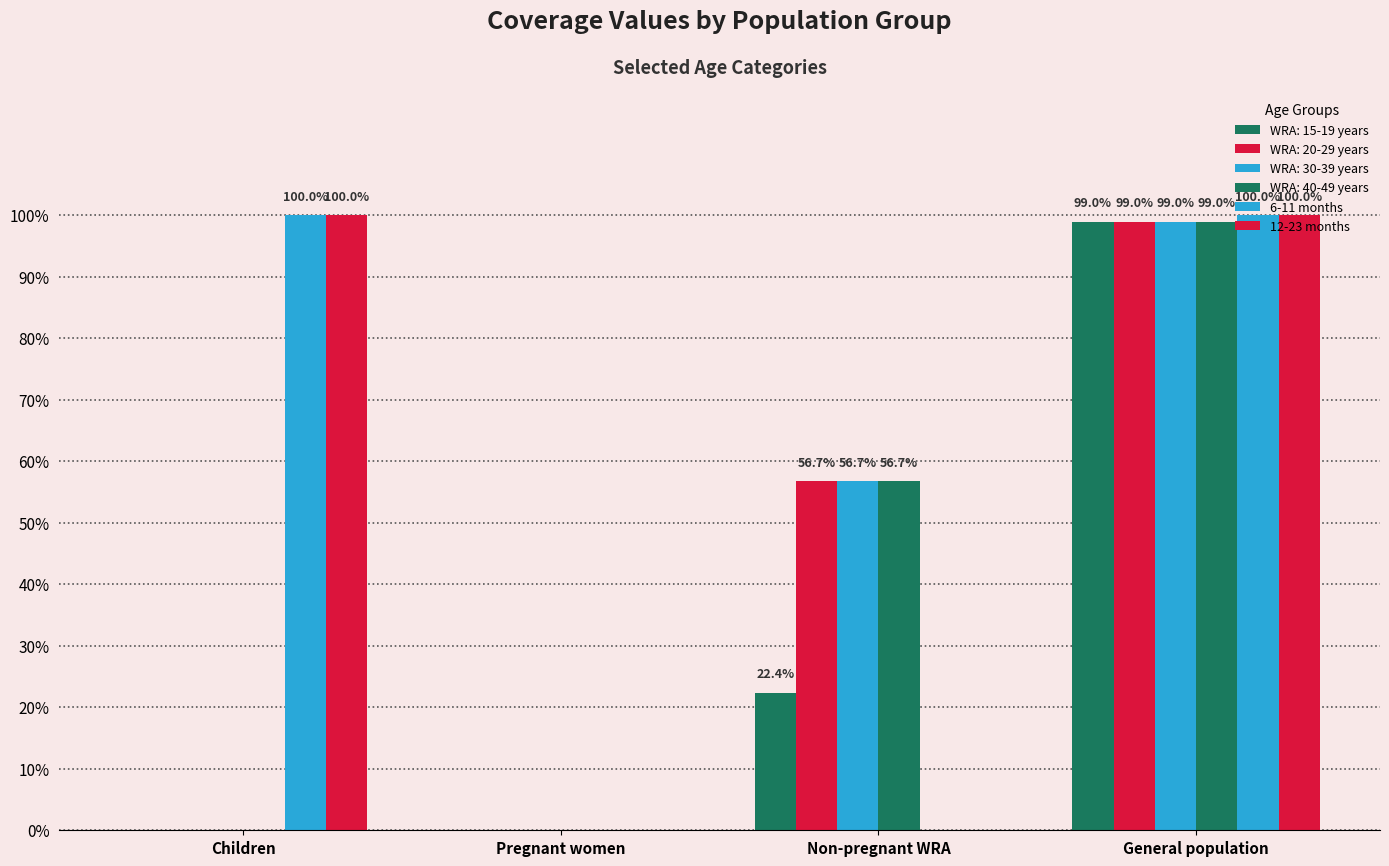

Where is 6-11 months nearest to the value 0?

Pregnant women